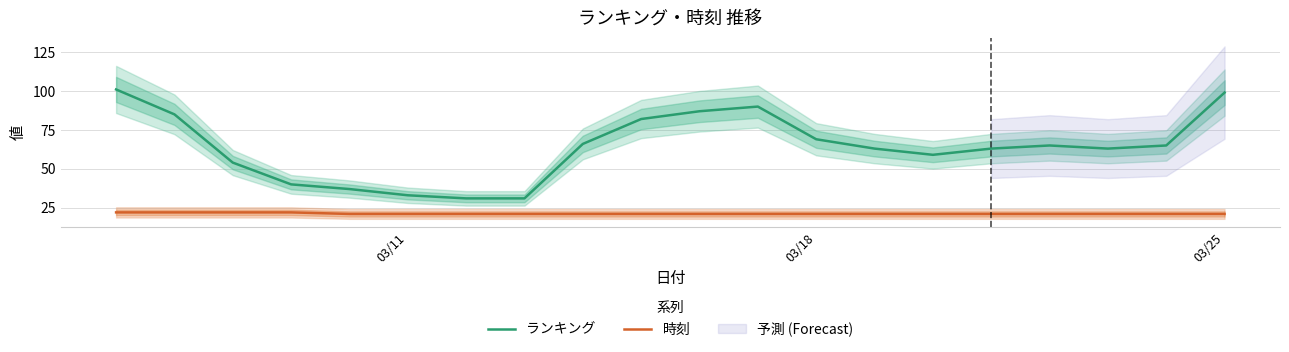

True or false: ランキング and 時刻 intersect in this chart.

False